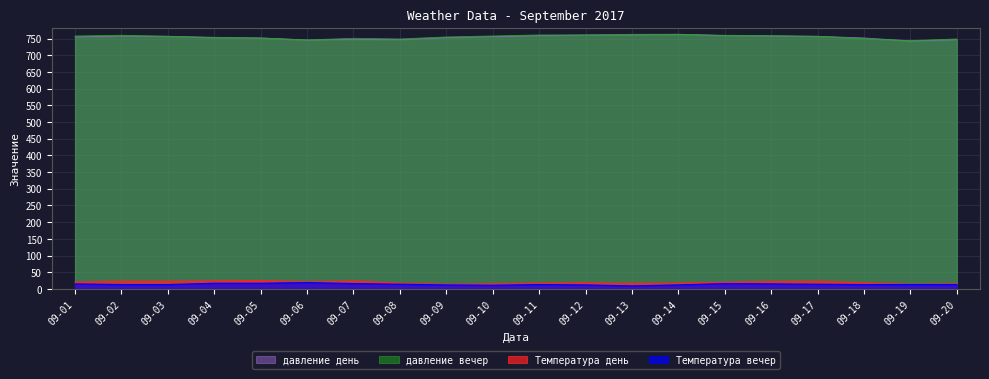

True or false: давление день and Температура день cross at least once.

False